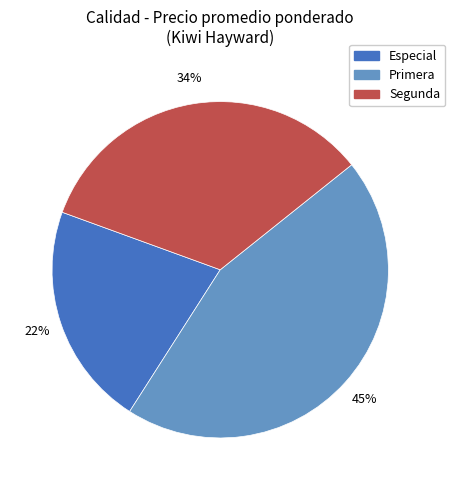

To the nearest percent, what is the average slice percentage?

33%